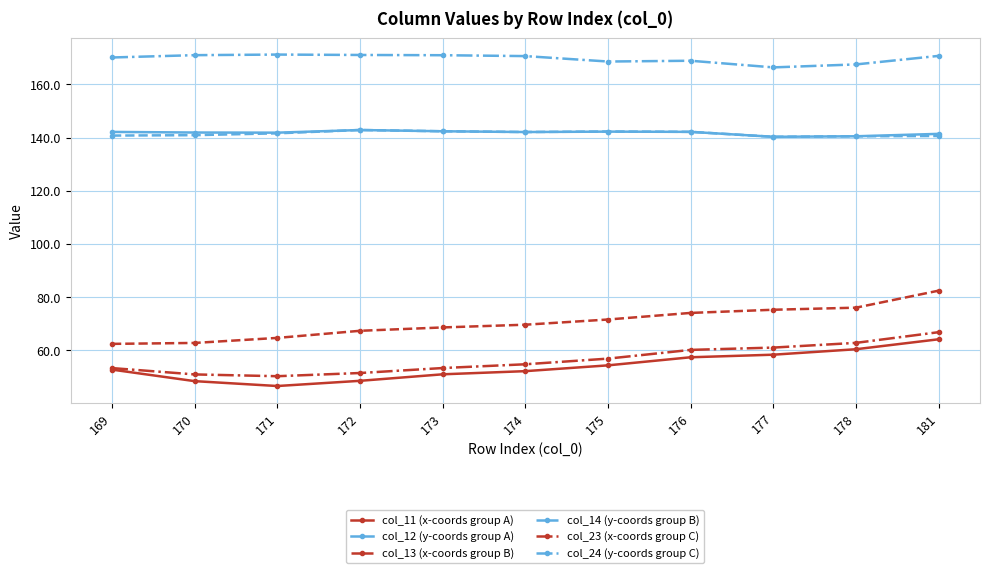

What is the sum of all col_24 (y-coords group C) values?

1867.0